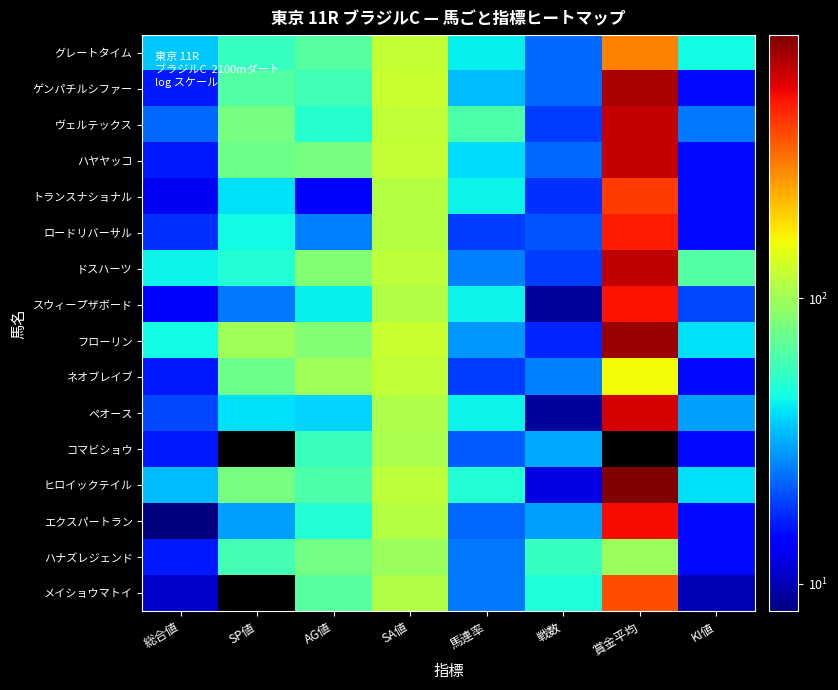

Which series has the largest range (max minus min)?

ヒロイックテイル